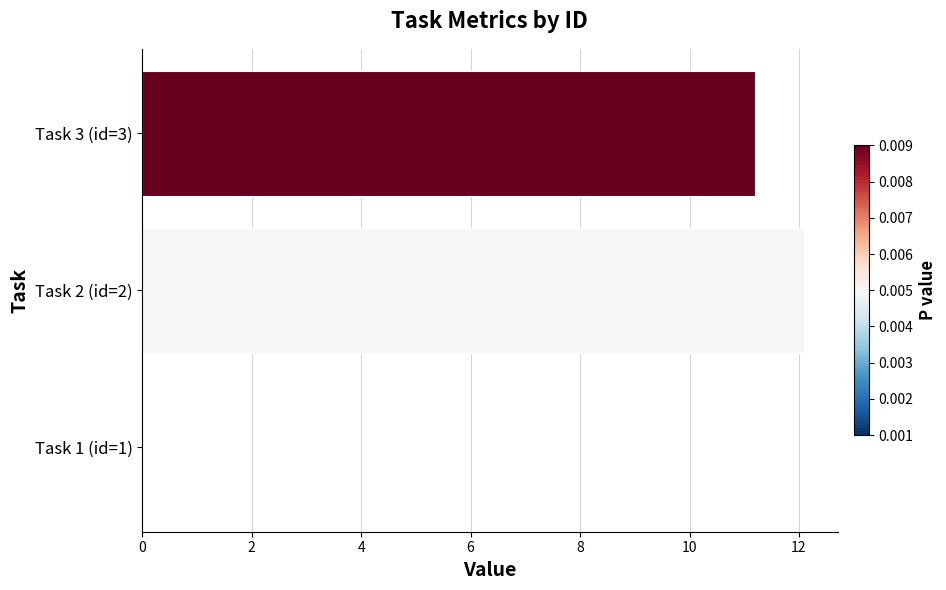

Approximately how many times larger is the value at Task 2 (id=2) compared to Task 3 (id=3)?

1.1